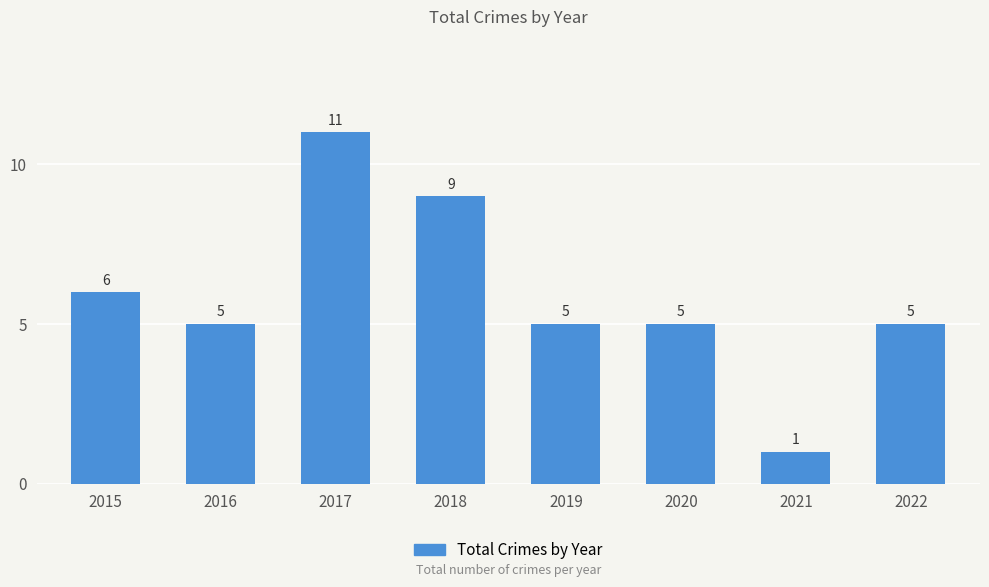

Reading left to right, transcribe all the data shown in this chart.

2015=6	2016=5	2017=11	2018=9	2019=5	2020=5	2021=1	2022=5